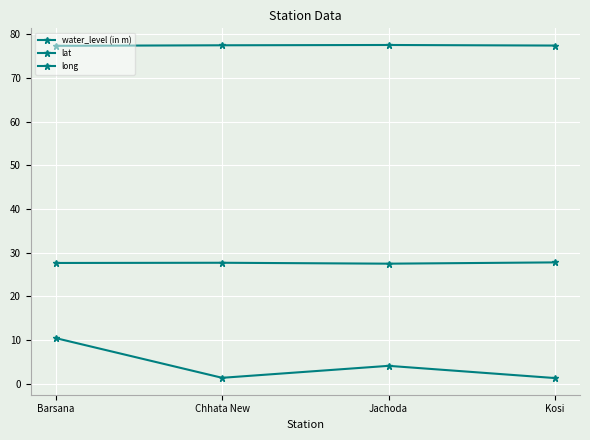

What is the label of the 2nd point from the left?

Chhata New